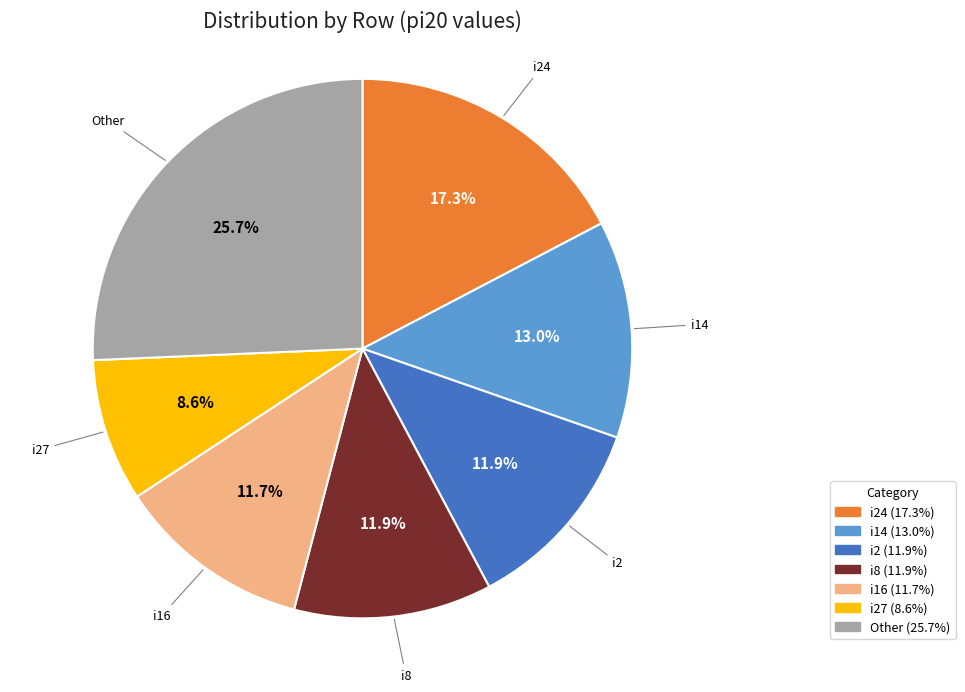

Is there any slice that represents more than half of the pie?

No